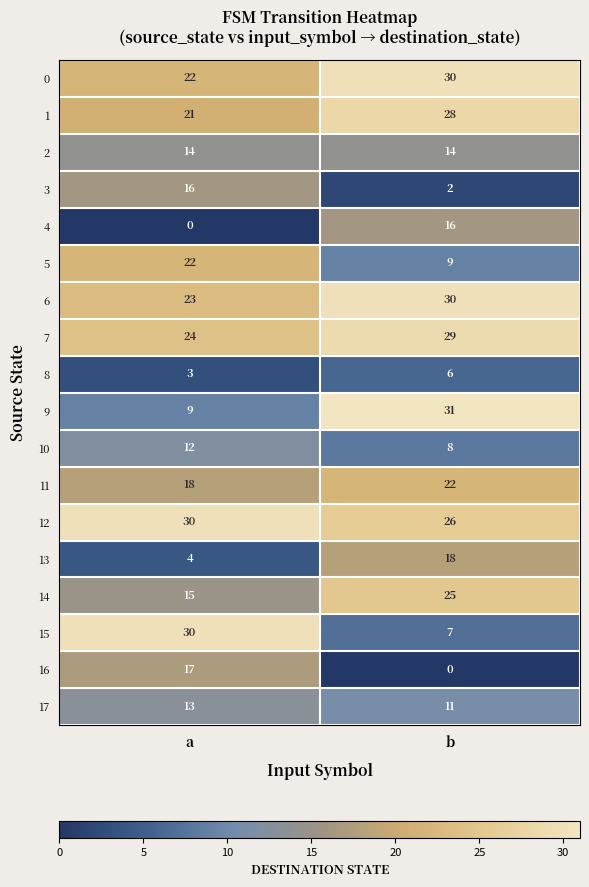

Between a and b, which series saw the biggest shift?

15